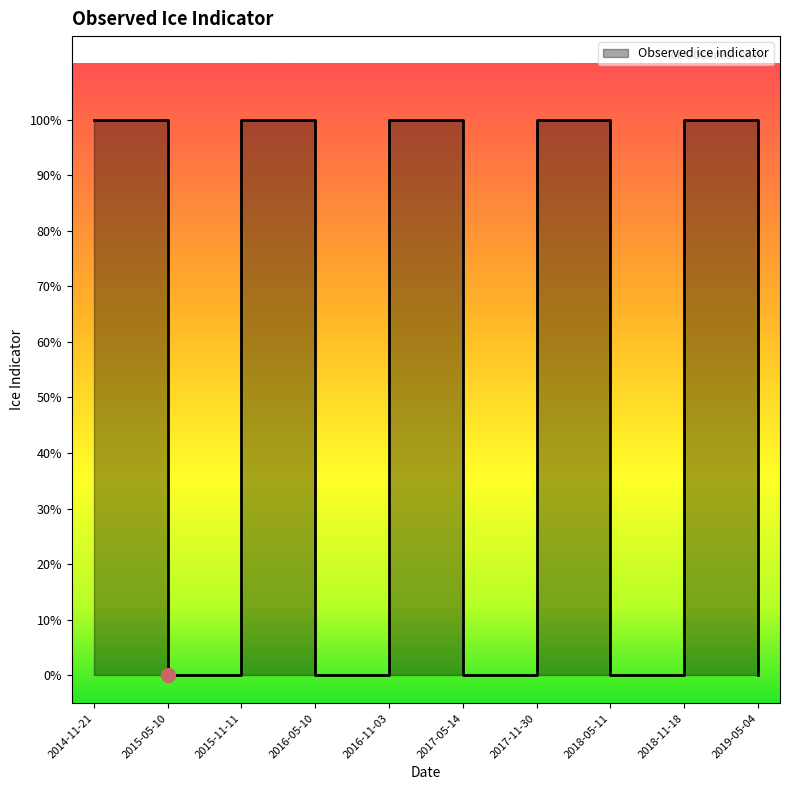

What is the label of the 6th point from the left?

2017-05-14